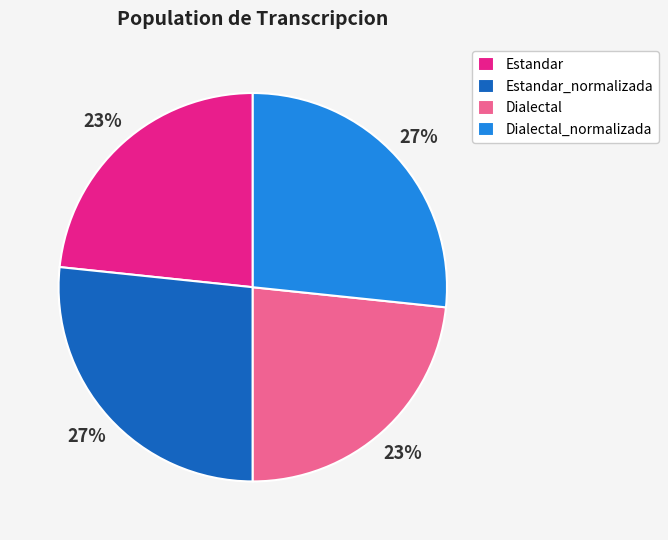

Is it true that Estandar is 31% of the pie?

False